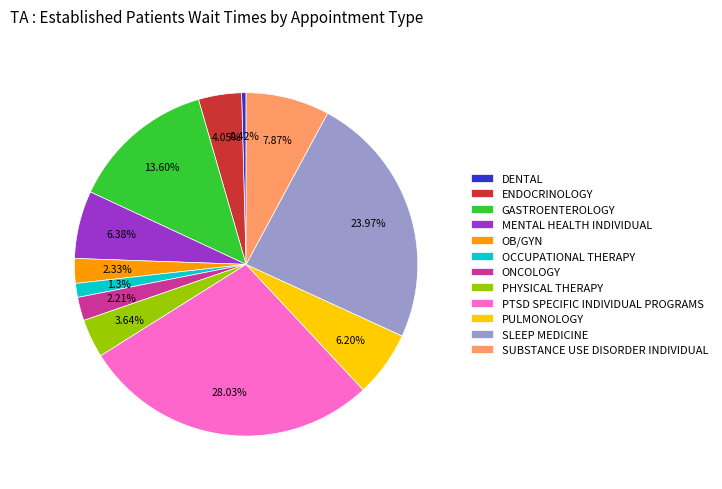

Do MENTAL HEALTH INDIVIDUAL and PTSD SPECIFIC INDIVIDUAL PROGRAMS together represent more than half of the pie?

No